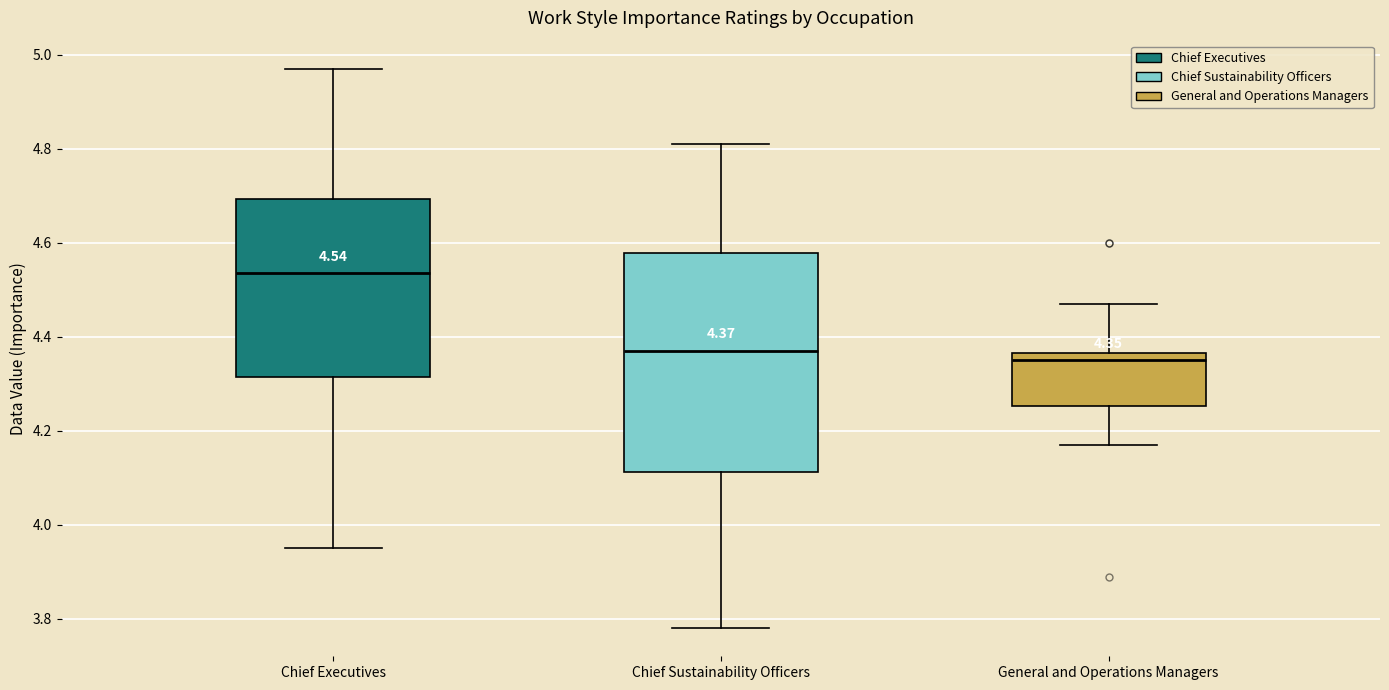

Which box's median line is the highest?

Chief Executives